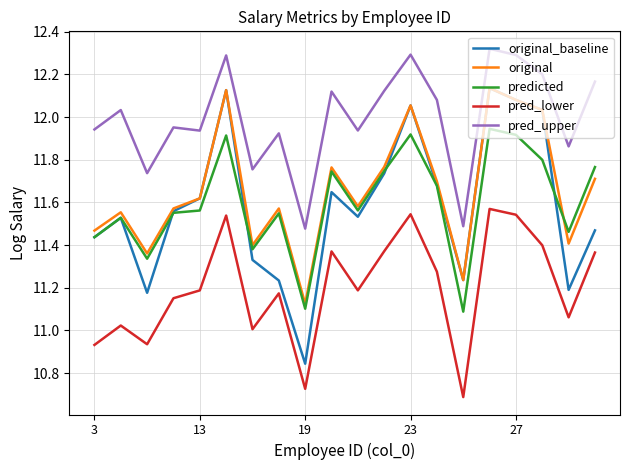

Which series has the widest spread of values?

original_baseline